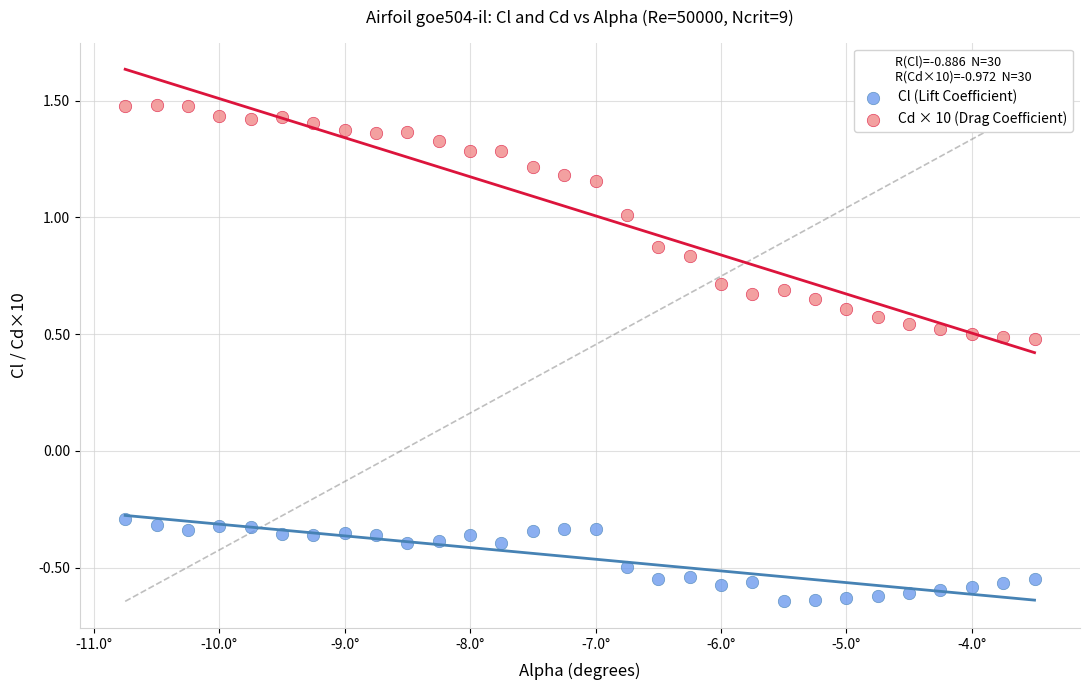

Which series reaches the maximum Y coordinate?

Cd × 10 (Drag Coefficient)